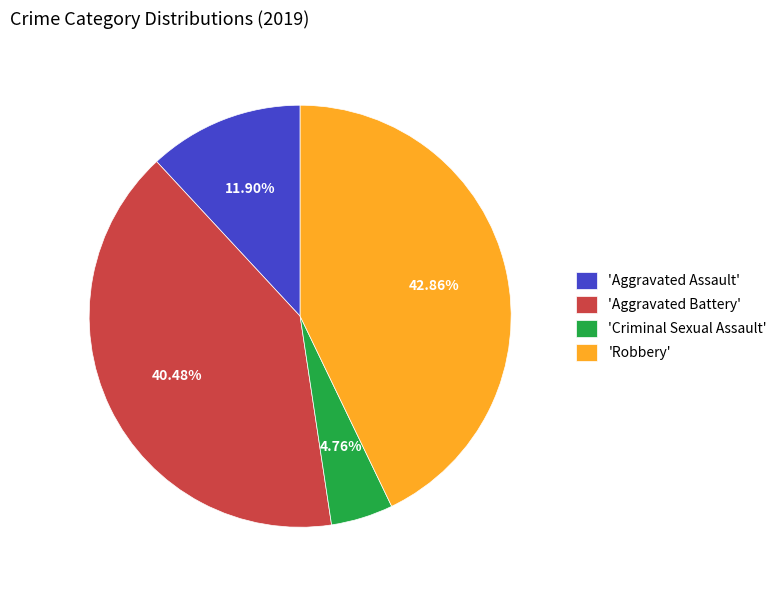

Count the number of slices in the pie.

4